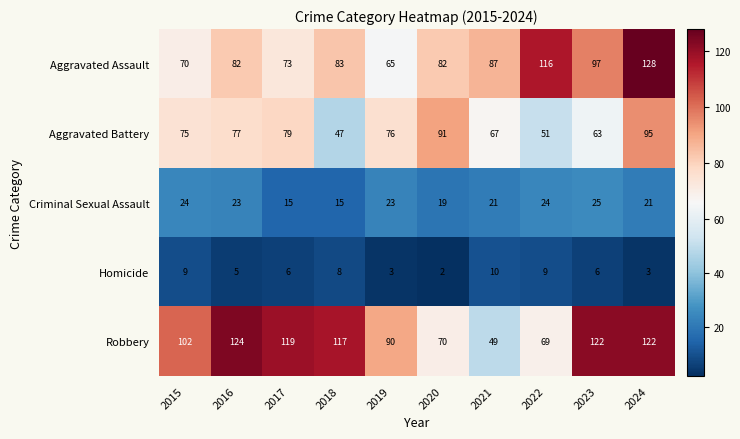

The value of Aggravated Assault at 2019 is 65. True or false?

True